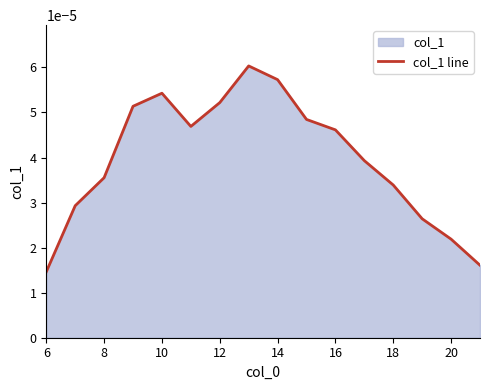

How many points are higher than both their immediate neighbors (excluding endpoints)?

2